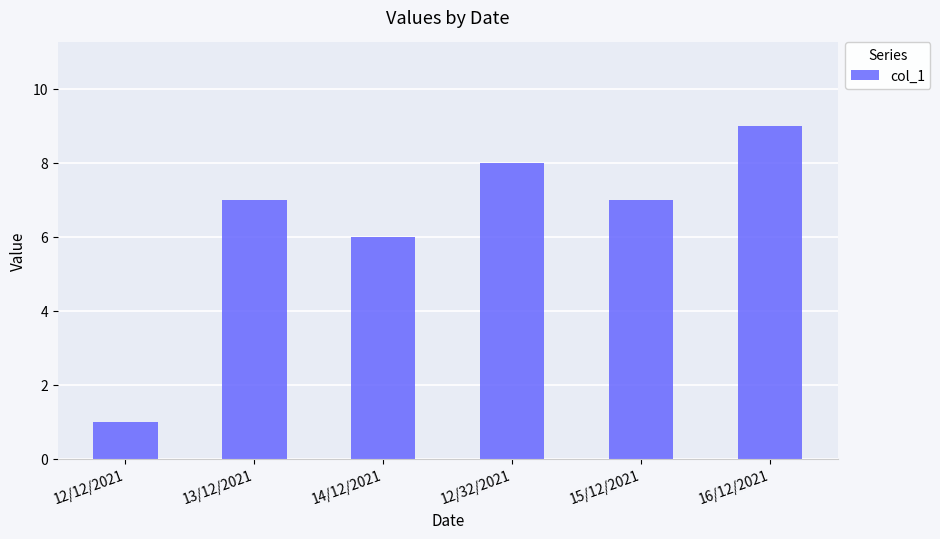

How many series are shown in this chart?

1